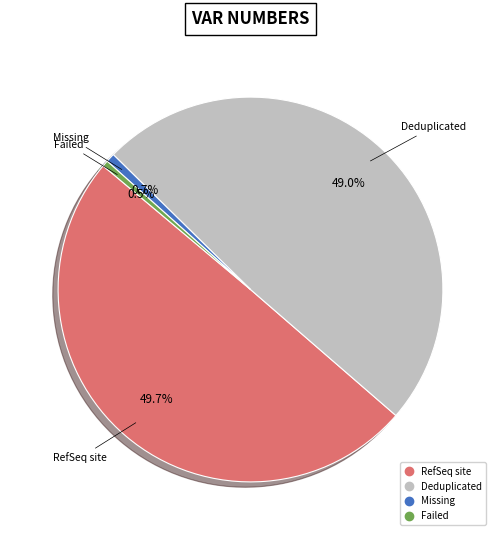

Is the sum of Missing and Deduplicated greater than half?

No